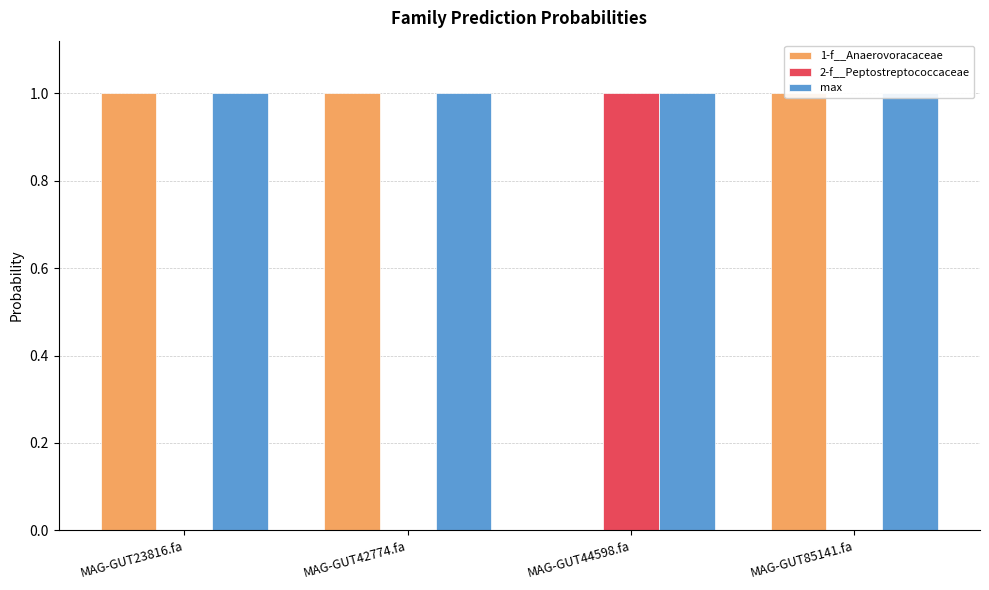

What is the difference between the highest and lowest values at MAG-GUT23816.fa?

1.0